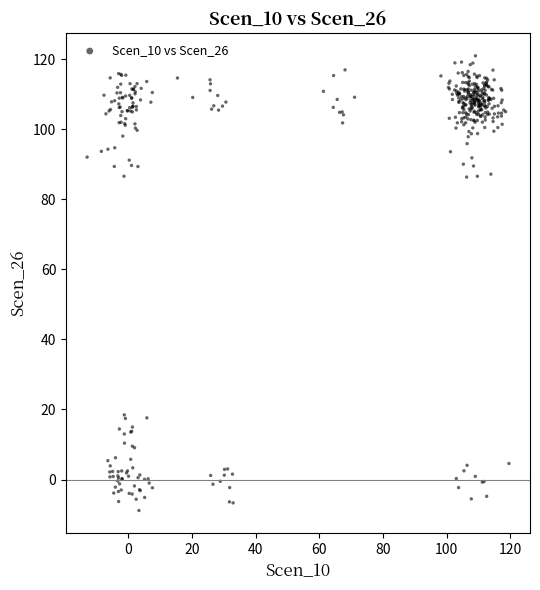

What is the range of X values (max minus min)?

132.5